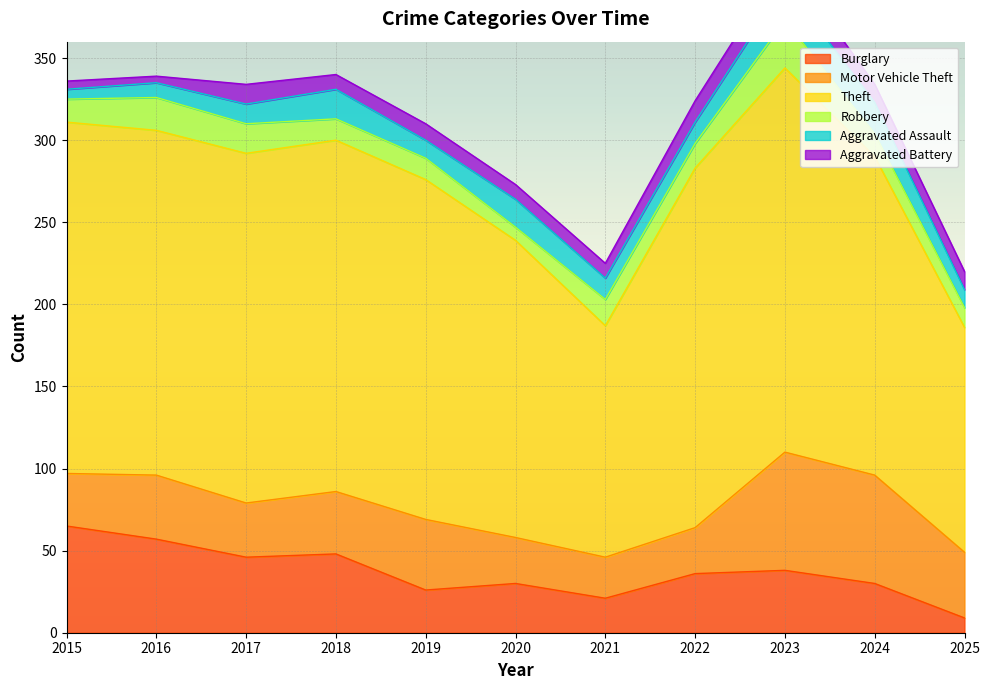

What is the average value of the Burglary series?

37